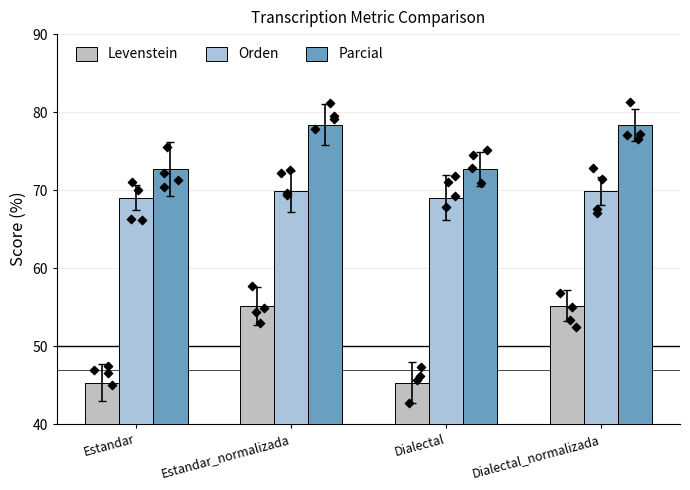

Which series reaches the maximum Y coordinate?

Parcial